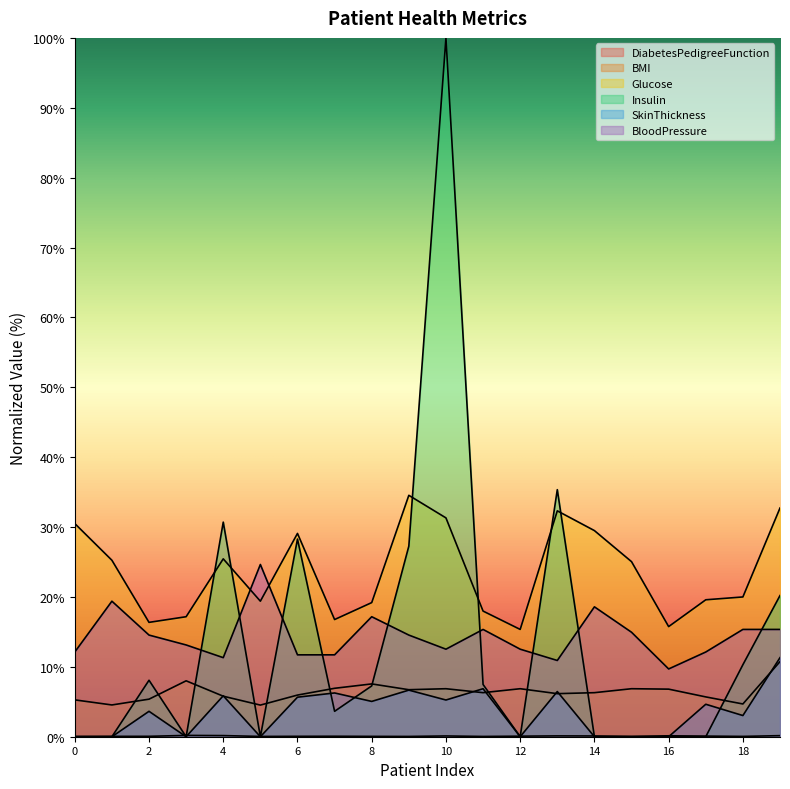

At how many categories does at least one series exceed 52?

1